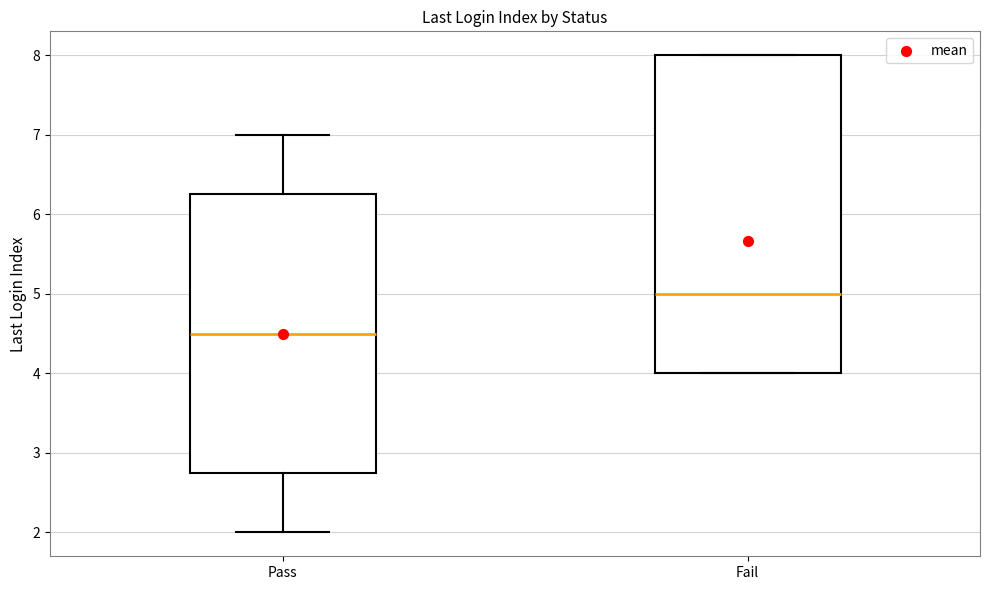

Reading left to right, read every box against the y-axis: the position of its median line, the range the box covers, and the ends of its whiskers. The values are not printed on the chart, so give them approximately, as read against the axis.

Pass: median 4.5, box 2.8 to 6.3, whiskers 2.0 to 7.0
Fail: median 5.0, box 4.0 to 8.0, whiskers 4.0 to 8.0